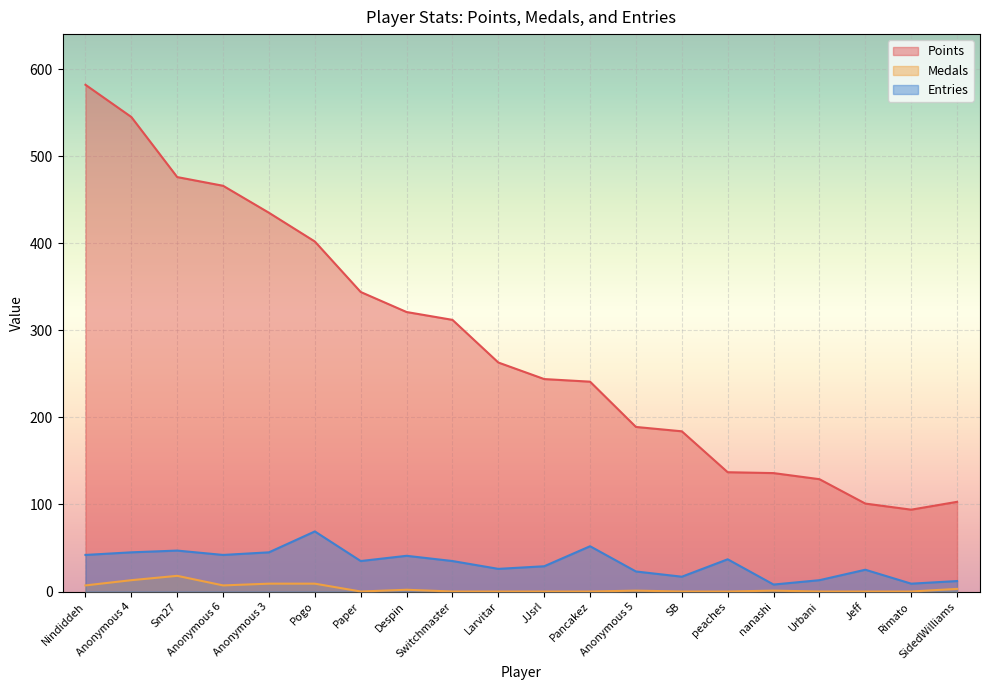

At which label is Entries closest to 38?

peaches